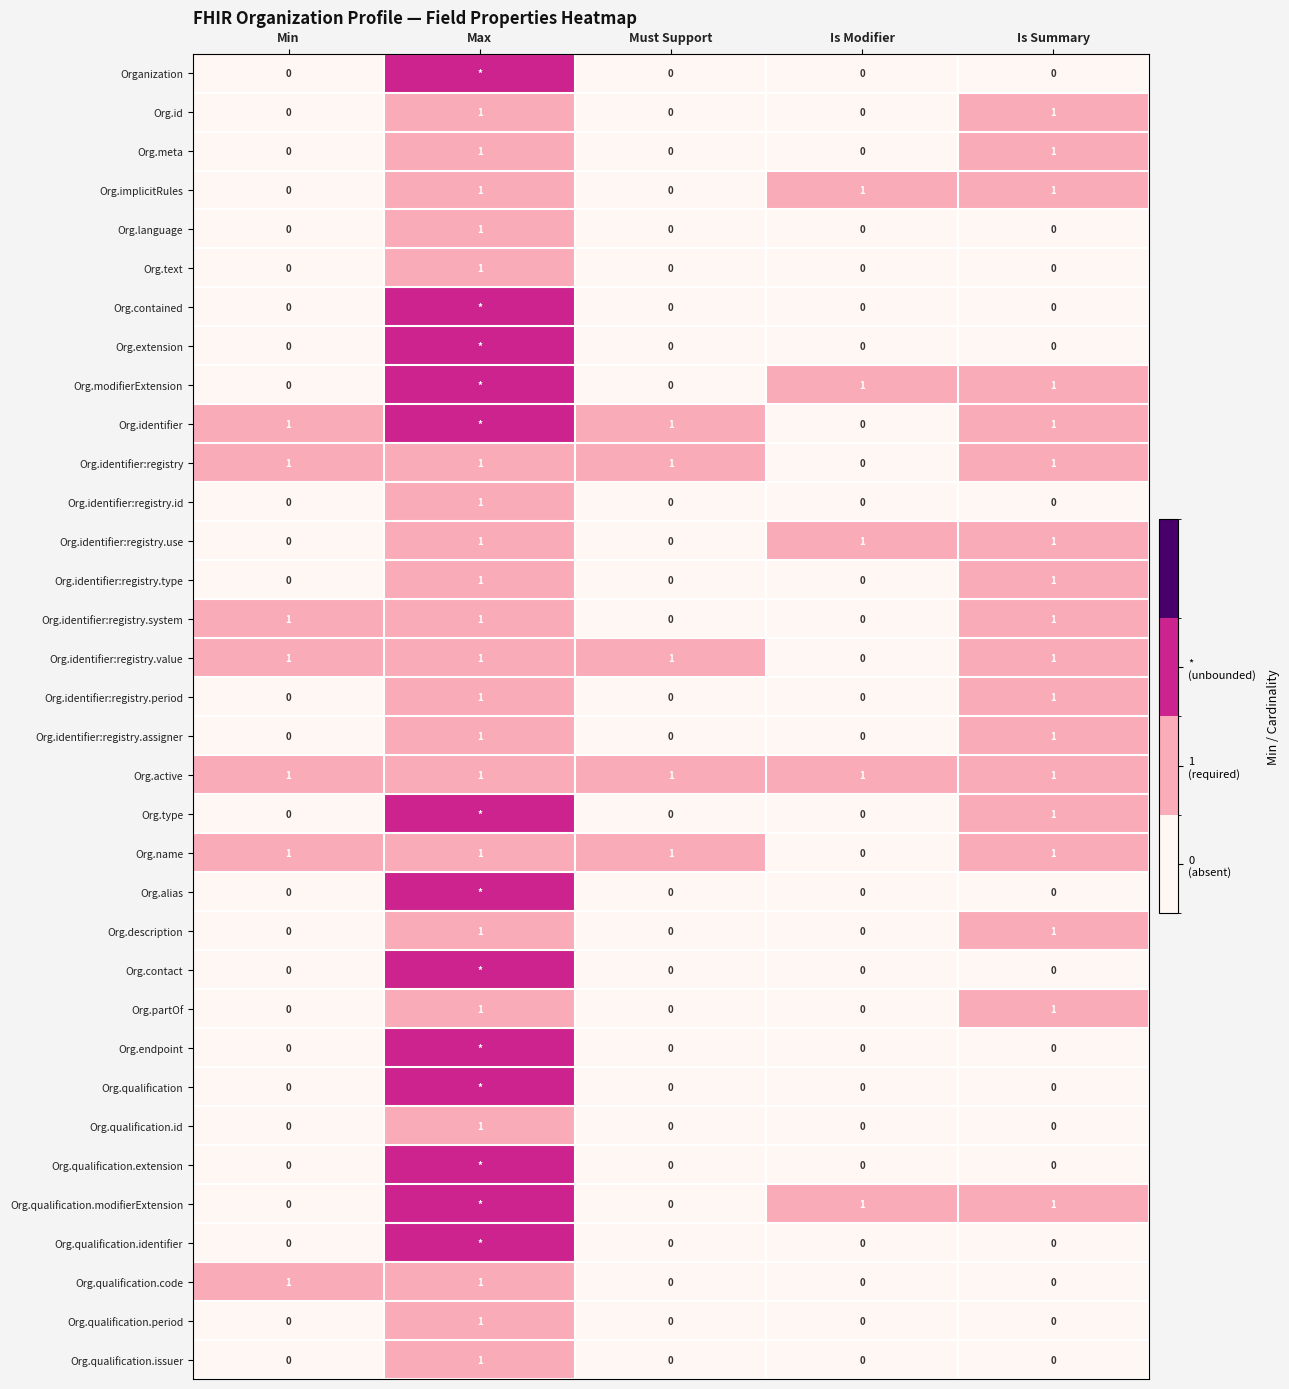

Count the Org.qualification.code values in the range 0 to 1.

5